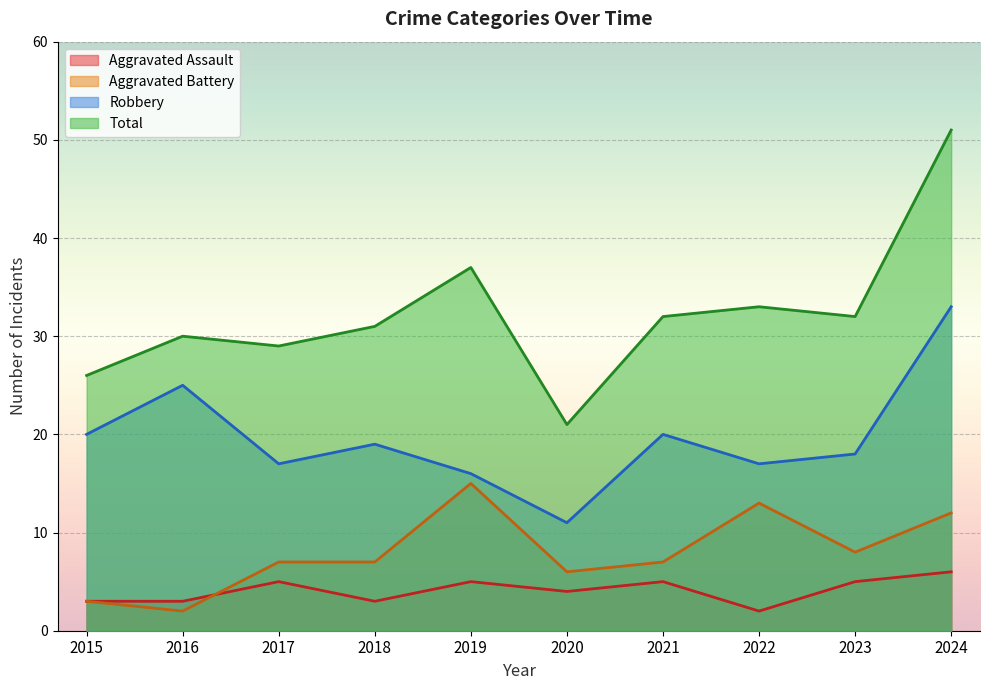

What value does the Robbery series have at 2017, to the nearest 10?

20